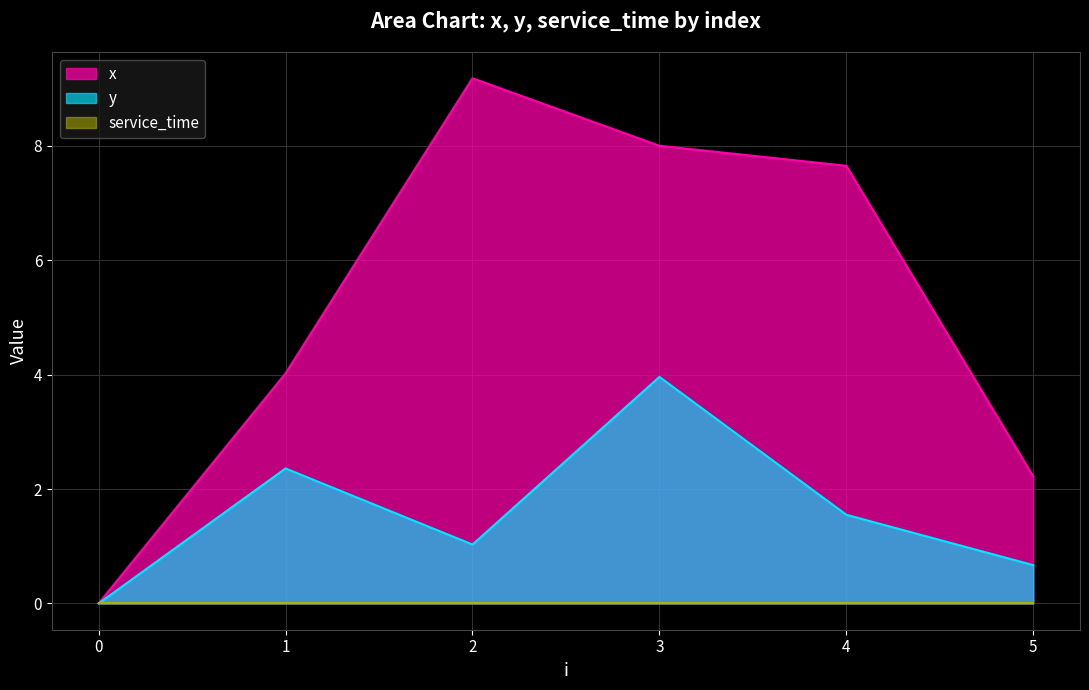

Is it true that y equals 0.2 at 5?

False